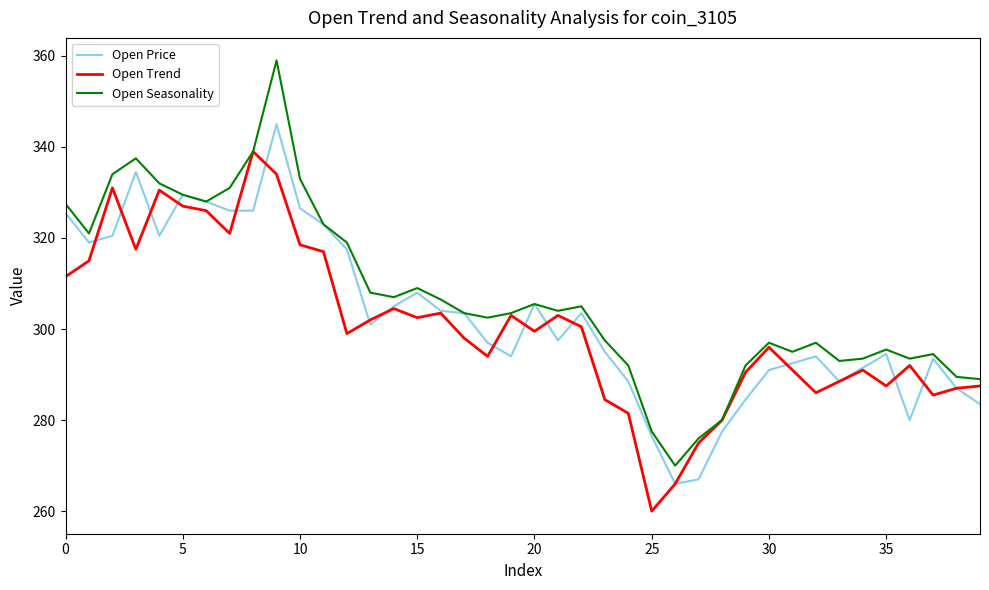

Which series has the largest total across all categories?

Open Seasonality